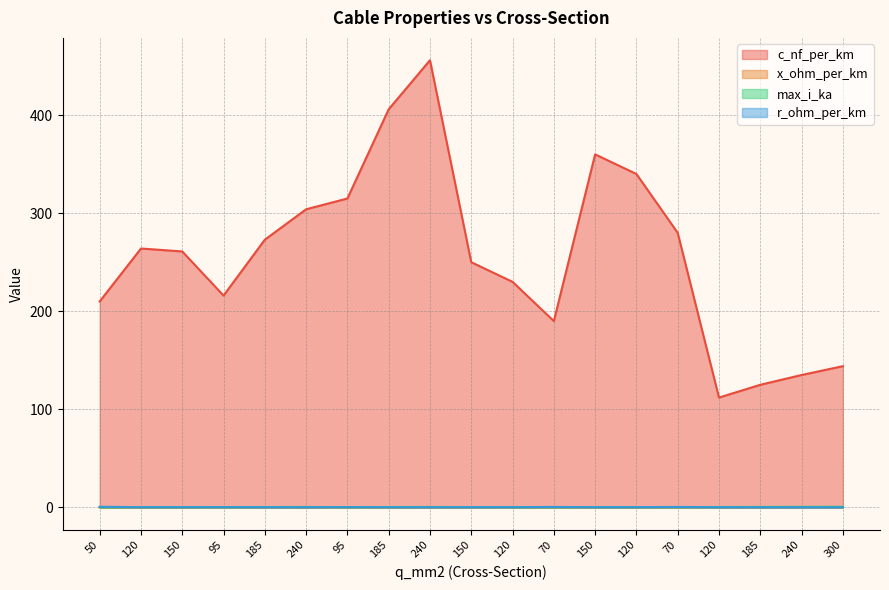

What is the difference between the second highest and minimum values in the x_ohm_per_km series?

0.1